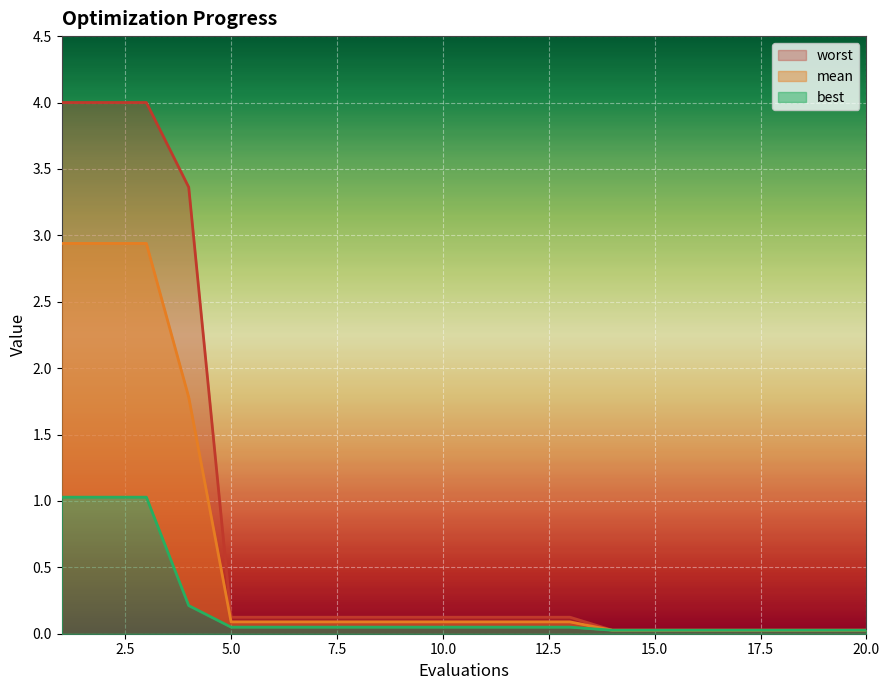

What is the difference between the maximum and minimum values in the best series?

1.0